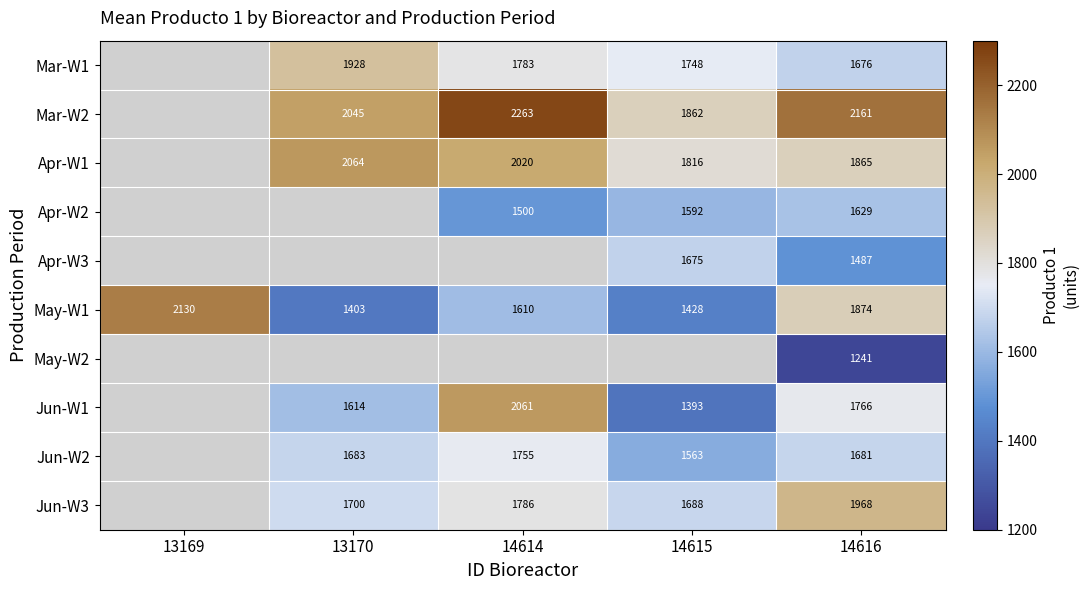

True or false: May-W1 has a value of 988.8 at 14615.

False